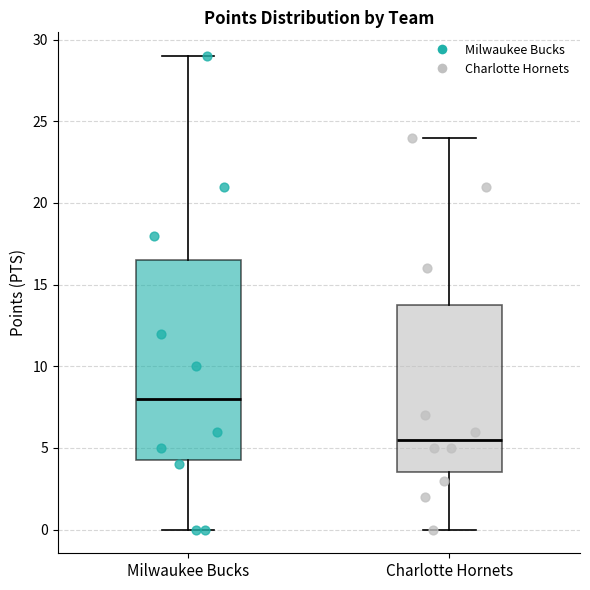

Which box's median line is the highest?

Milwaukee Bucks